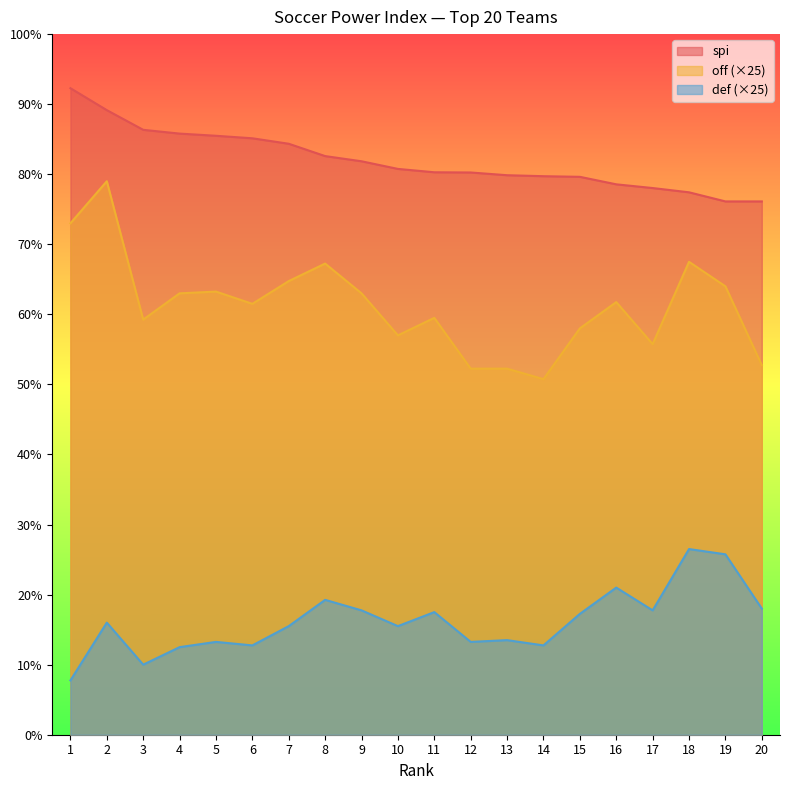

Reading left to right, what are all the values shown in this chart?

spi: 1=92.3	2=89.2	3=86.3	4=85.8	5=85.5	6=85.1	7=84.3	8=82.6	9=81.8	10=80.8	11=80.3	12=80.2	13=79.9	14=79.7	15=79.6	16=78.6	17=78.0	18=77.4	19=76.1	20=76.1
off: 1=73.0	2=79.0	3=59.2	4=63.0	5=63.2	6=61.5	7=64.8	8=67.2	9=63.0	10=57.0	11=59.5	12=52.2	13=52.2	14=50.7	15=58.0	16=61.8	17=55.8	18=67.5	19=64.0	20=52.8
def: 1=7.8	2=16.0	3=10.0	4=12.5	5=13.2	6=12.8	7=15.5	8=19.2	9=17.8	10=15.5	11=17.5	12=13.2	13=13.5	14=12.8	15=17.2	16=21.0	17=17.8	18=26.5	19=25.8	20=18.0